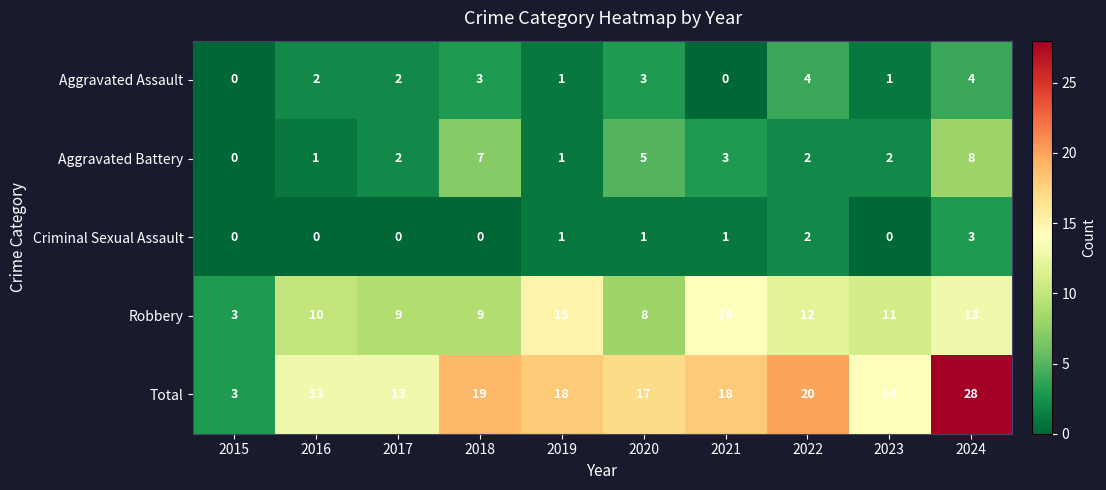

Which category has the lowest value in the Aggravated Battery series?

2015